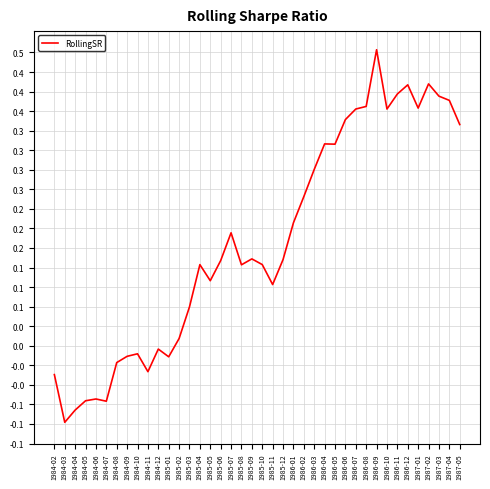

What is the sum of all values?

7.2